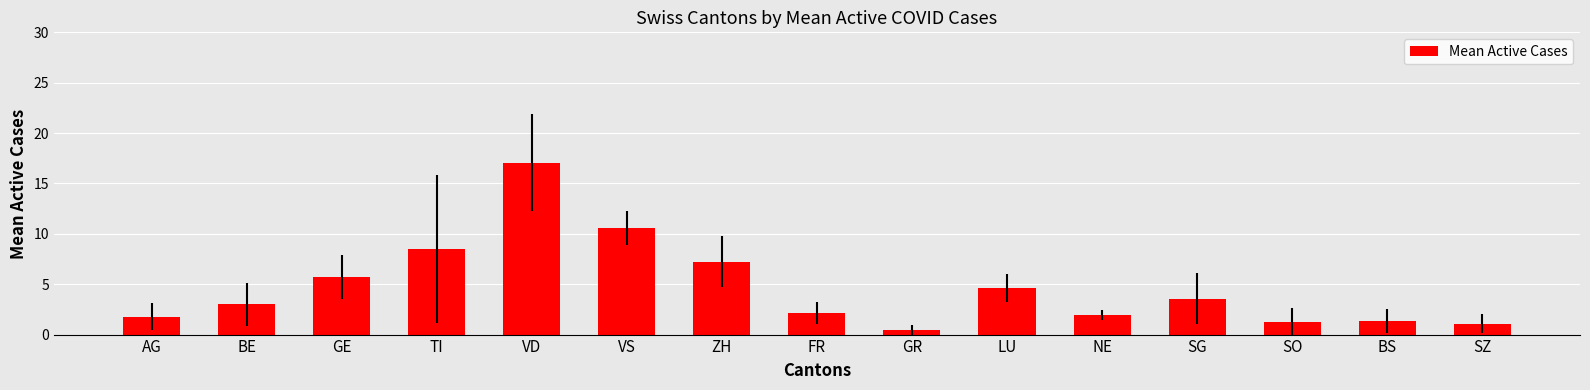

What is the average value?

4.7